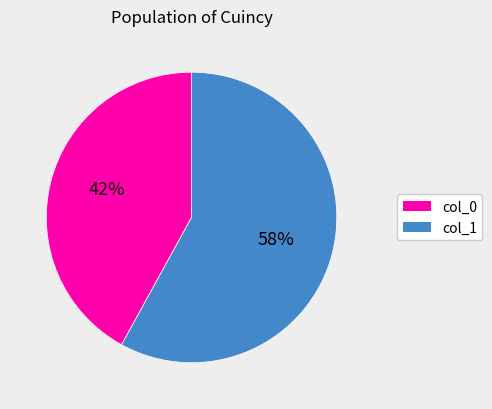

To the nearest percent, what is the average slice percentage?

50%